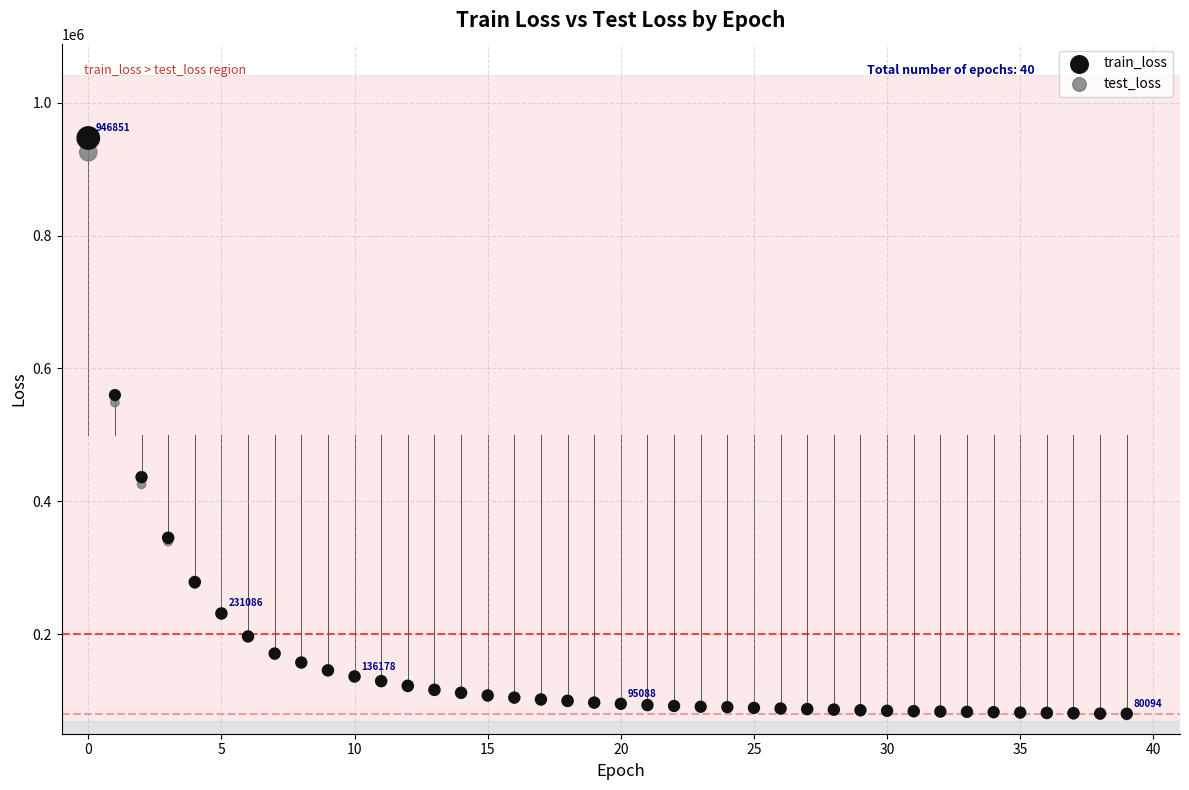

What are all the series names shown in the legend?

train_loss, test_loss